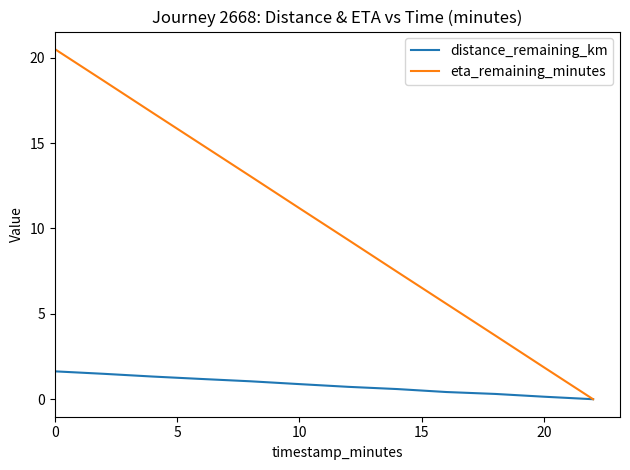

What is the difference between the second highest and minimum values in the distance_remaining_km series?

1.5